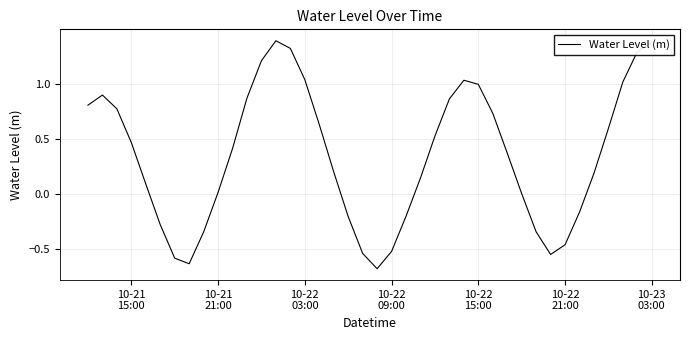

How many lines are shown in the chart?

1